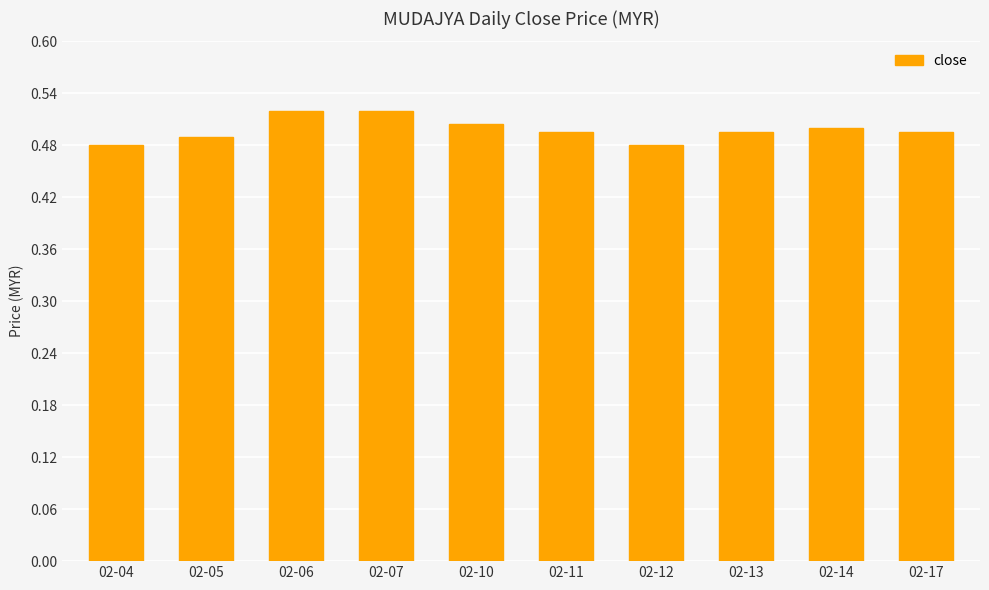

How many values are between 0 and 1?

10